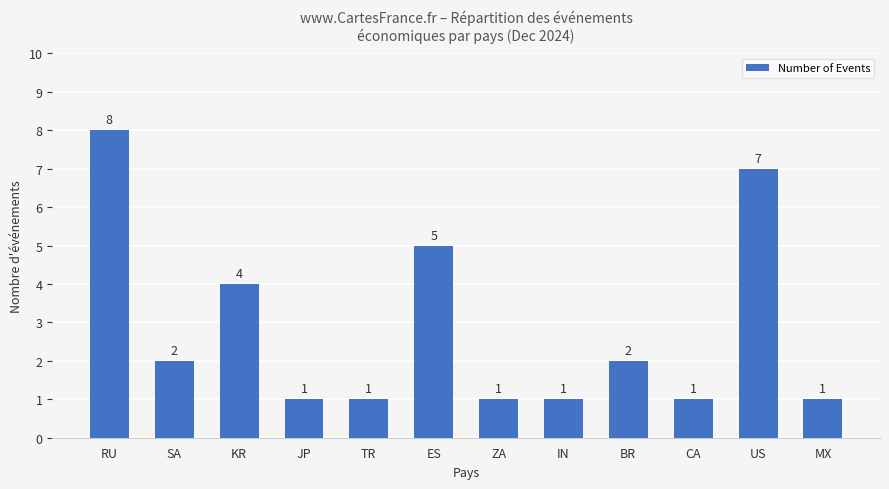

Approximately how many times larger is the value at TR compared to ZA?

1.0